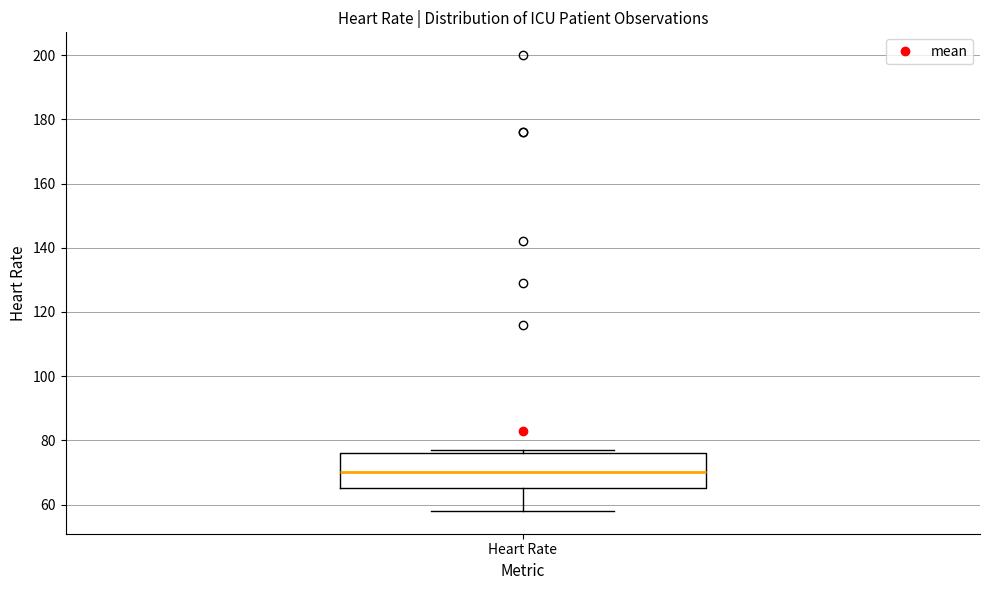

Read this box plot against the y-axis: the position of the median line, the range covered by the box, and the ends of both whiskers. The values are not printed on the chart, so give them approximately, as read against the axis.

median 70, box 66 to 76, whiskers 58 to 78